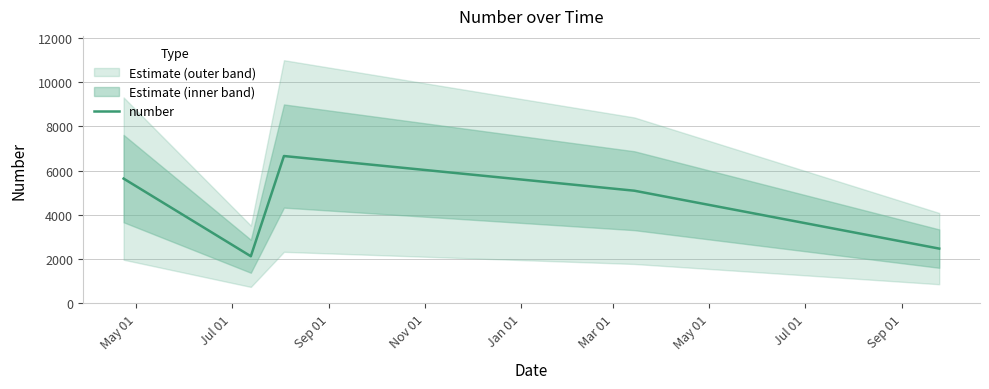

What is the maximum value for number?

6660.0